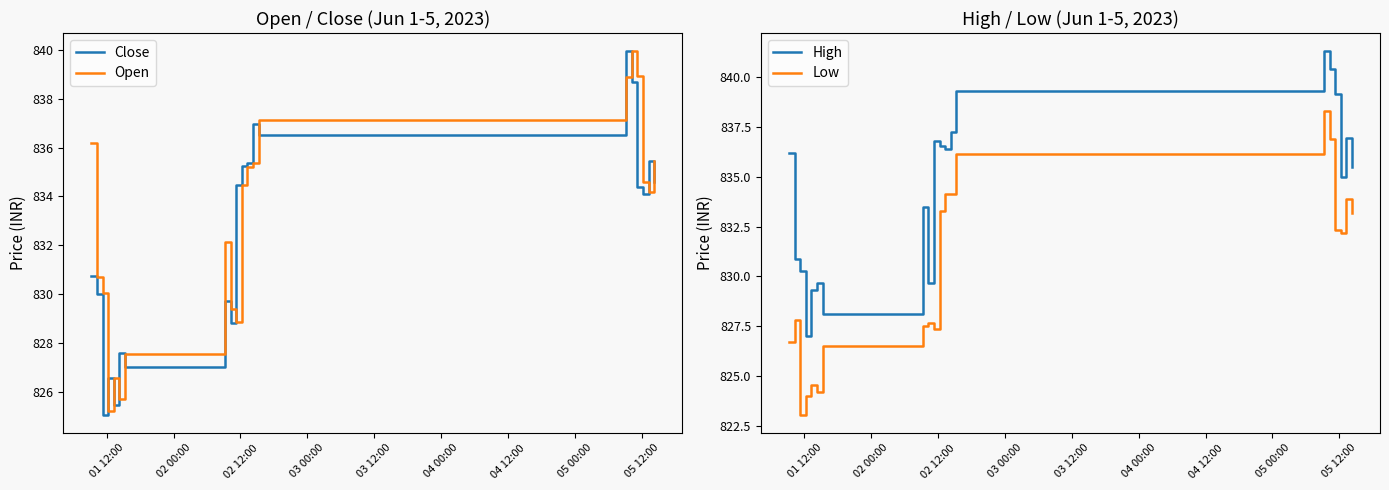

How many data points in Close are above 834?

11